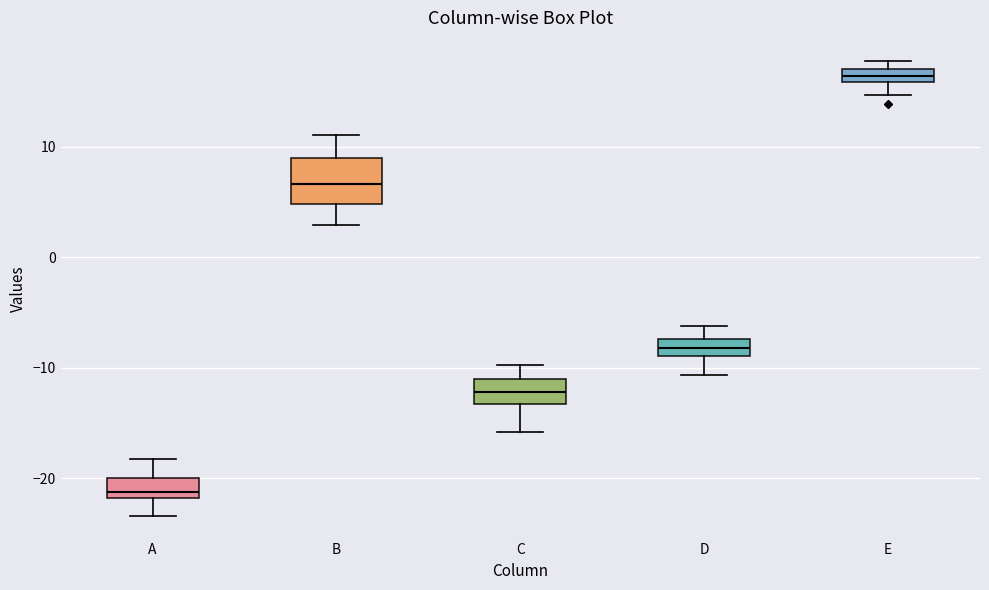

Comparing the boxes themselves (not the whiskers), which one is the tallest?

B